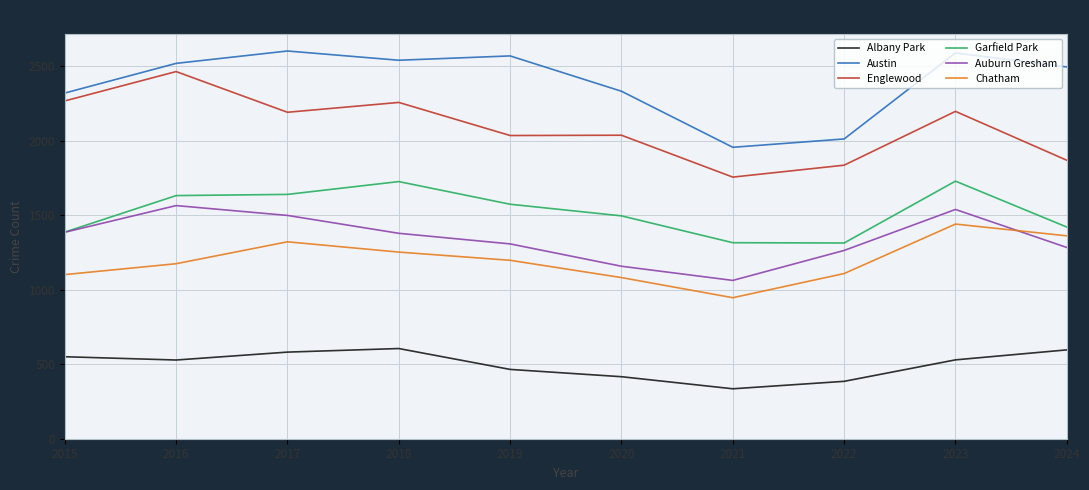

True or false: Chatham and Englewood cross at least once.

False